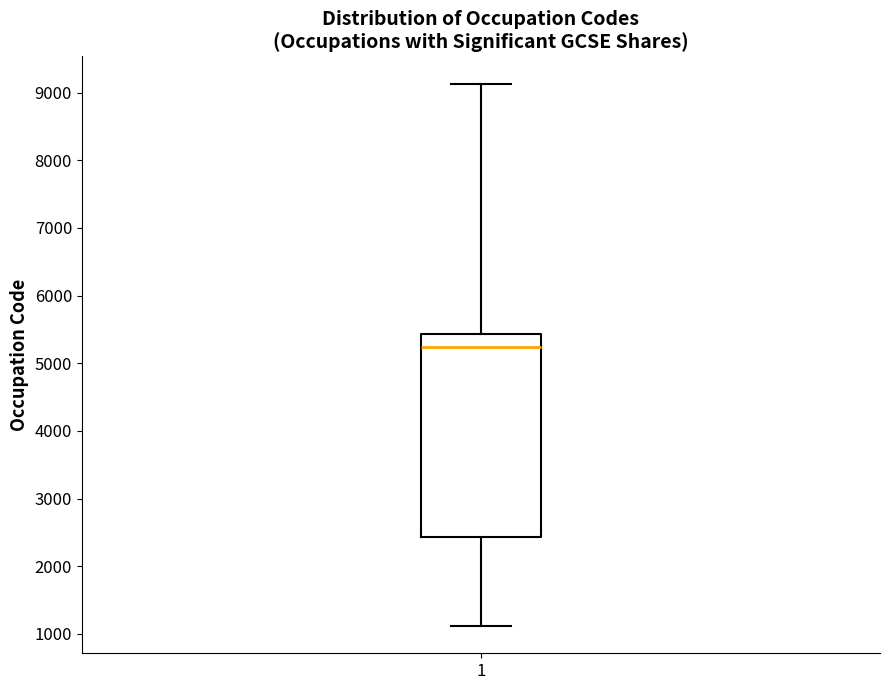

Transcribe this box plot: give where the median line is, the range the box spans, and where the two whiskers end, as read against the y-axis. The values are not printed on the chart, so give them approximately, as read against the axis.

median 5200, box 2400 to 5400, whiskers 1100 to 9100